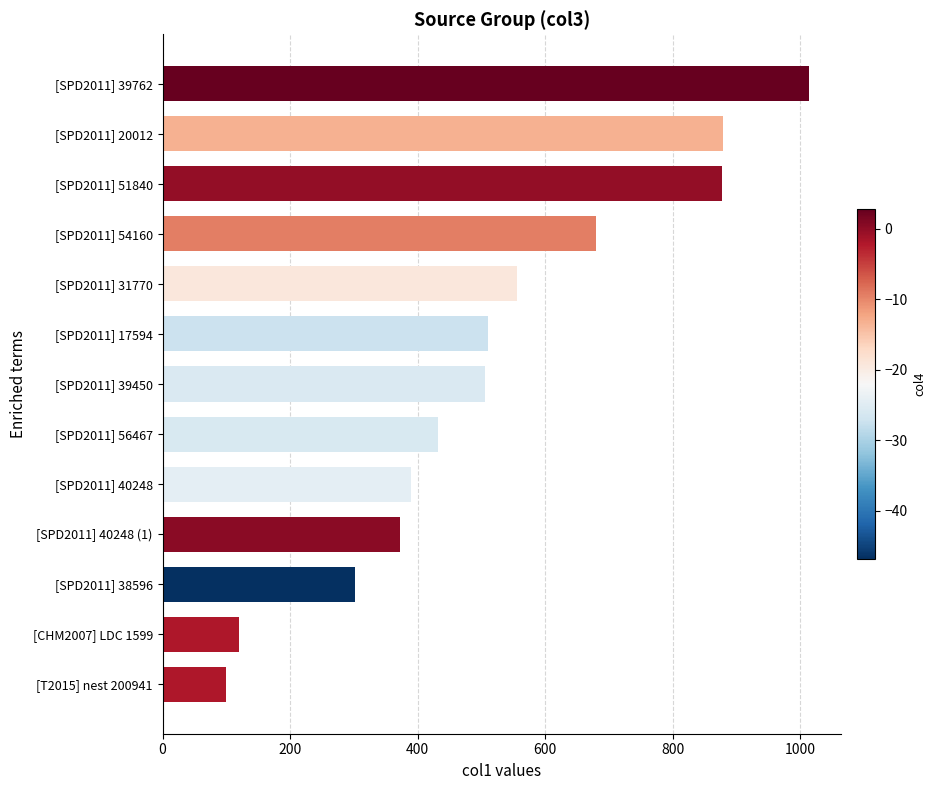

The chart shows a value of 120.6 at [CHM2007] LDC 1599. True or false?

True